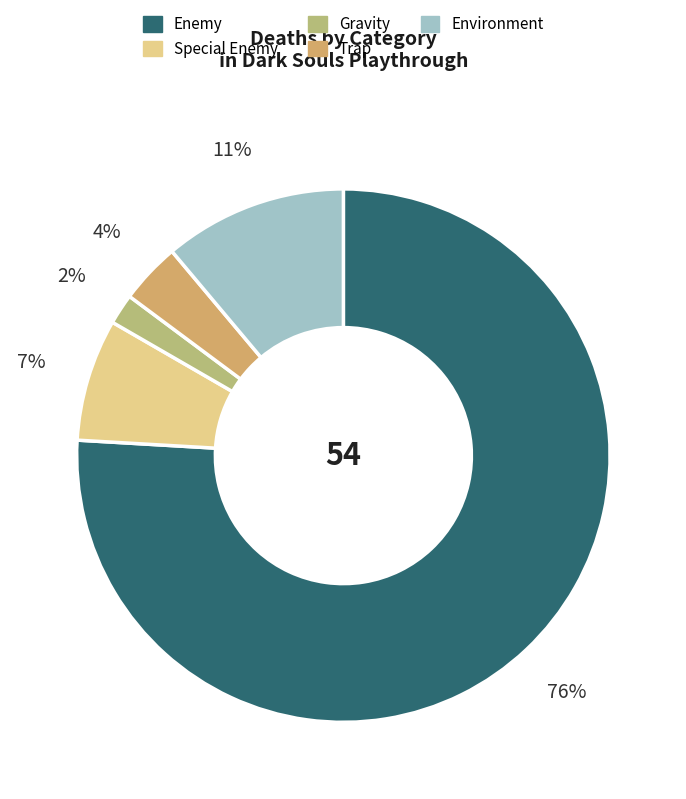

To the nearest percent, what is the difference between the largest and smallest slice percentages?

74%